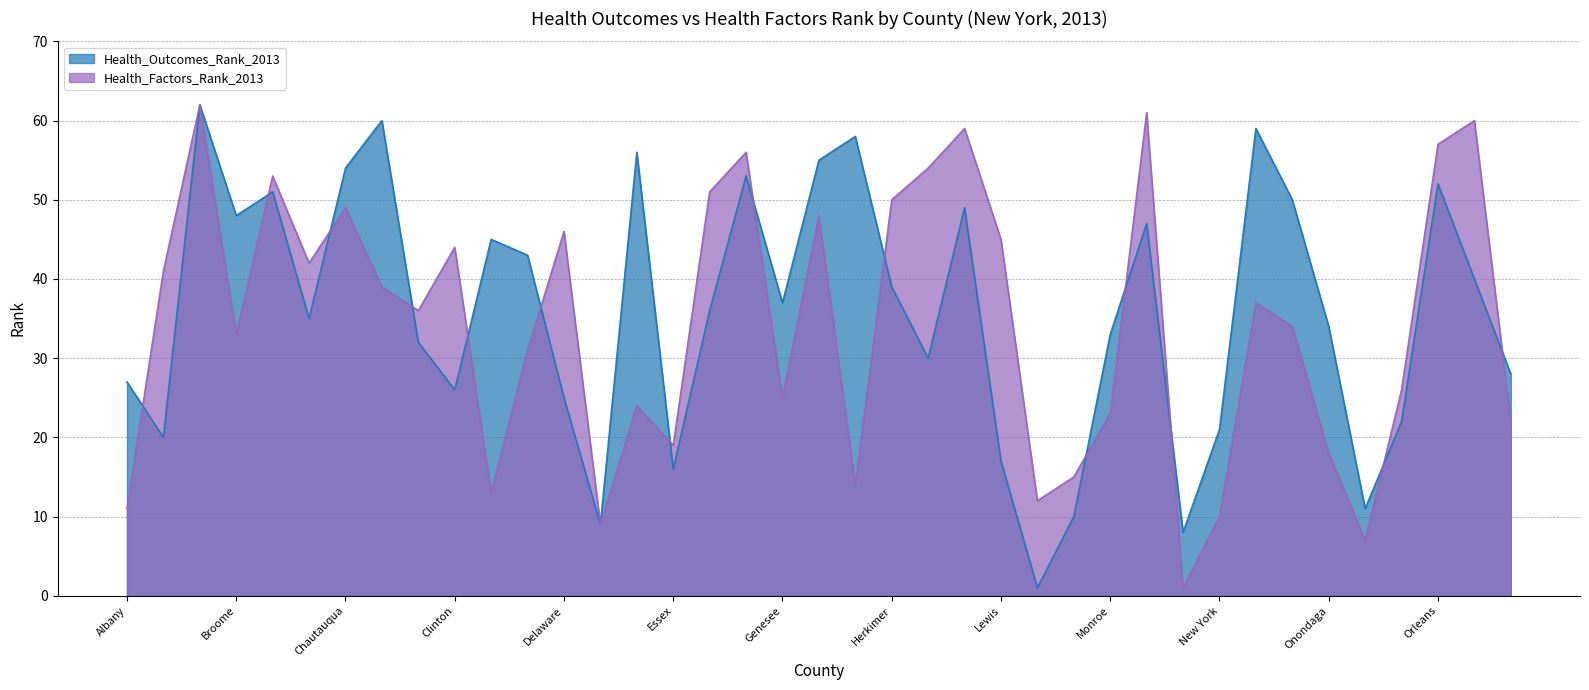

Does the chart have visible grid lines?

Yes